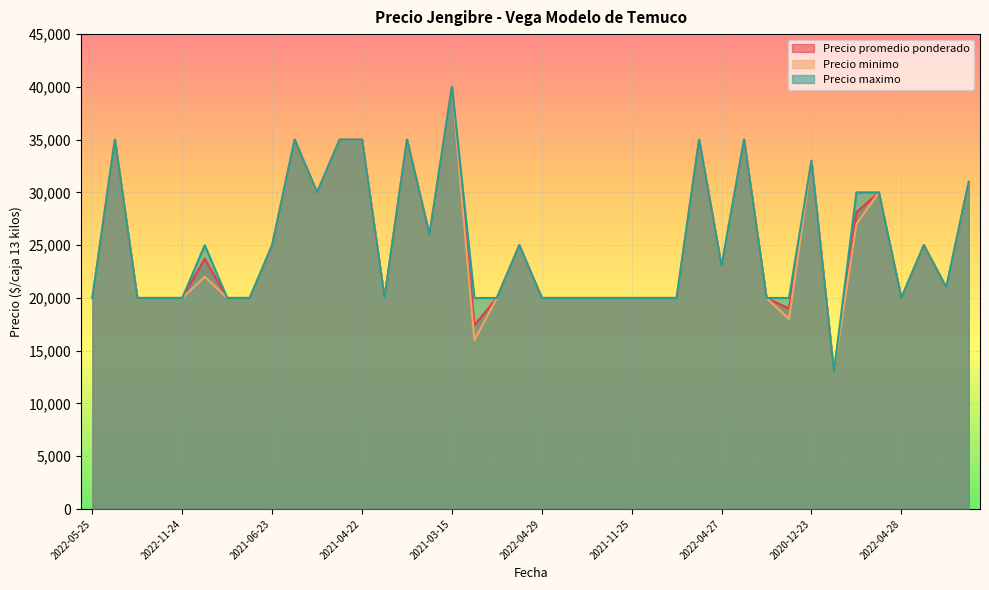

In Precio promedio ponderado, how many points are lower than both neighbors (excluding endpoints)?

9